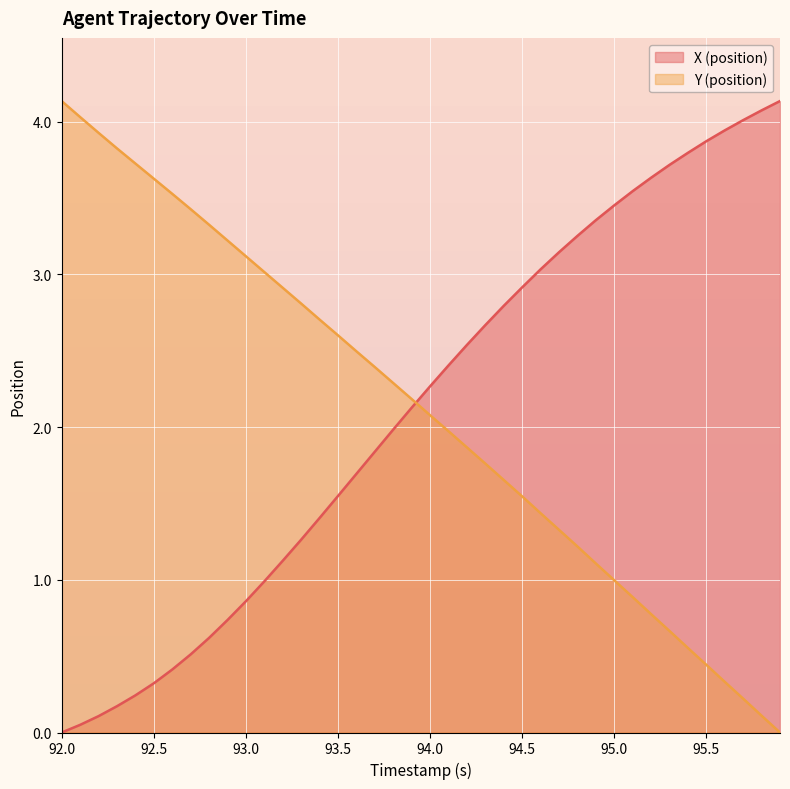

The X (position) series shows 0.7 at 94.5. True or false?

False